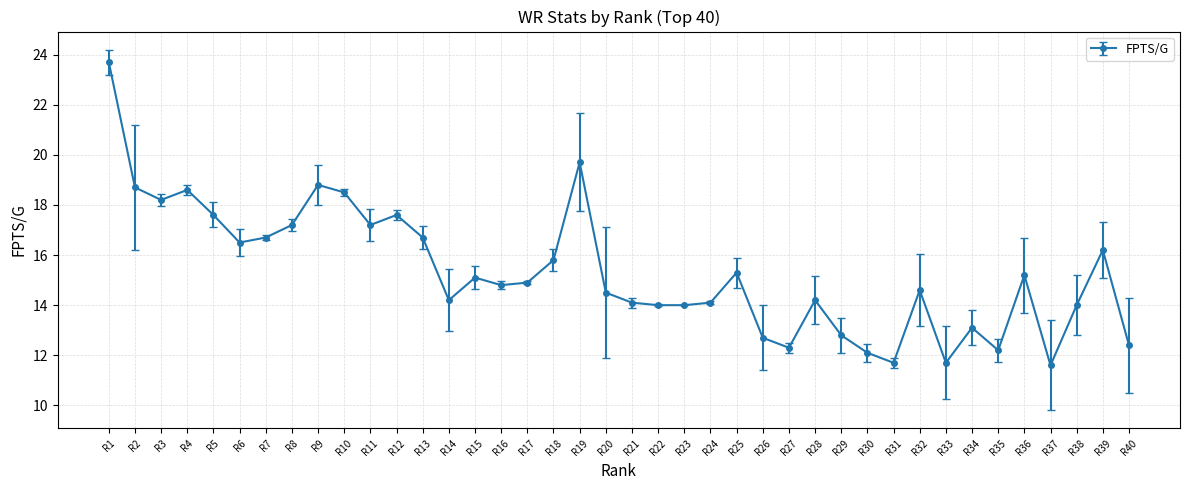

Is this an area chart (filled region under the line)?

No